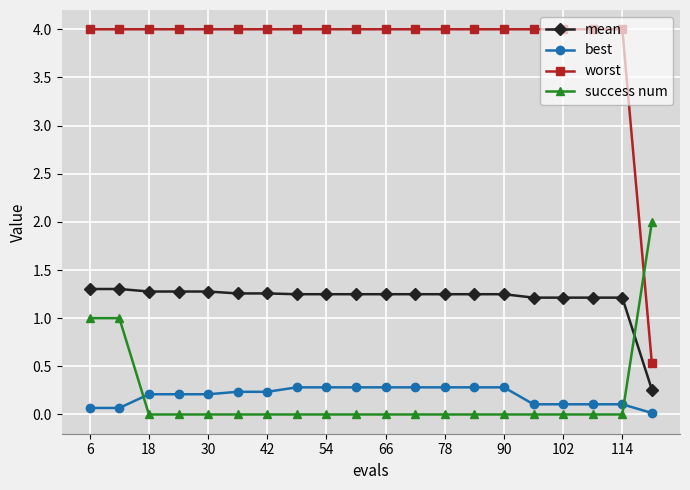

What are all the series names shown in the legend?

mean, best, worst, success num